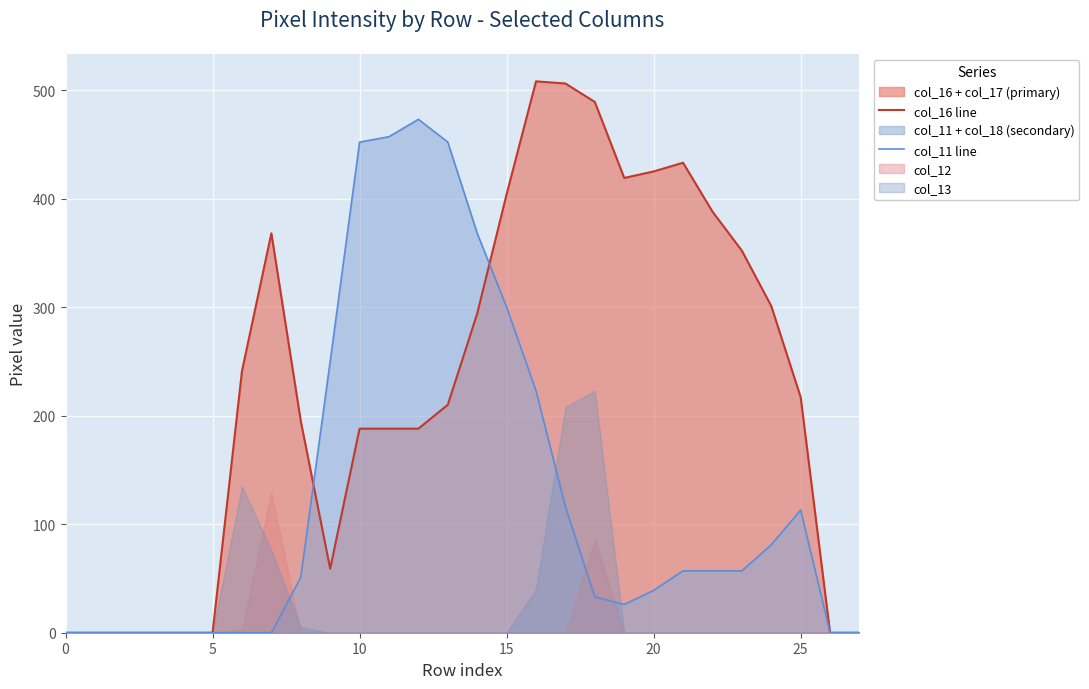

Which category has the highest value across all series?

16